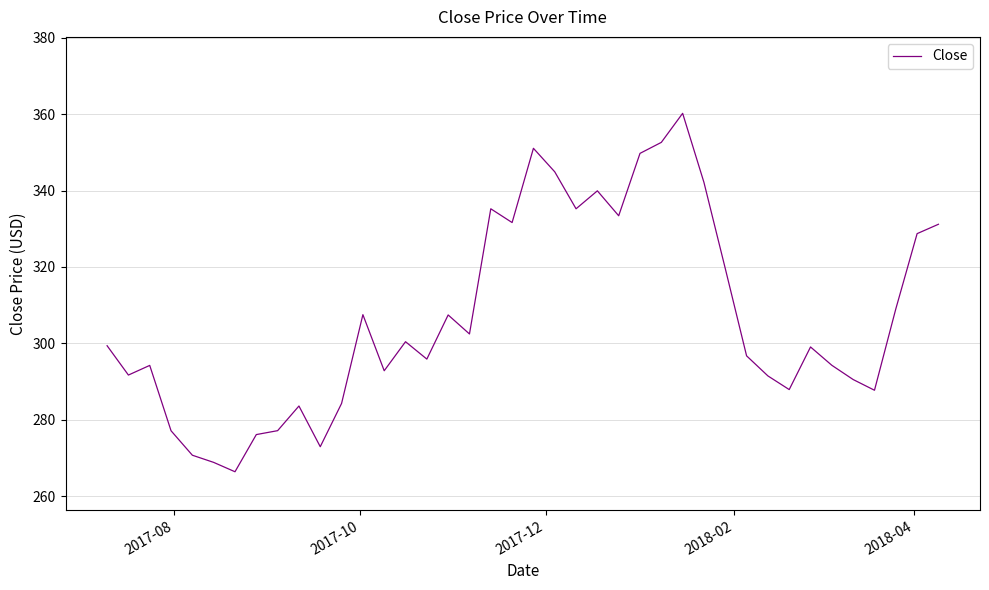

What is the difference between the maximum and minimum values?

93.8